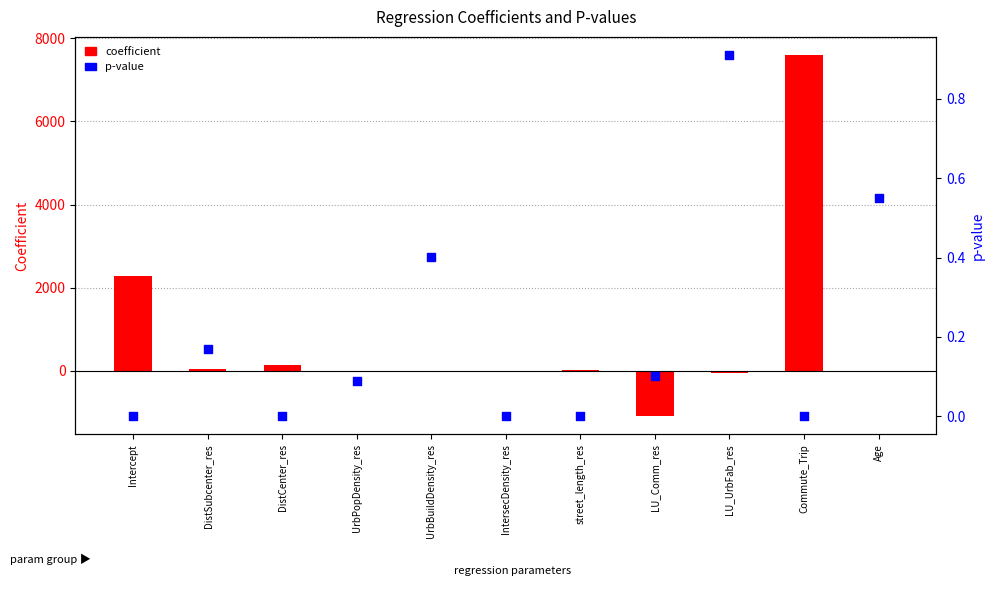

At which category is the sum across all series the highest?

Commute_Trip